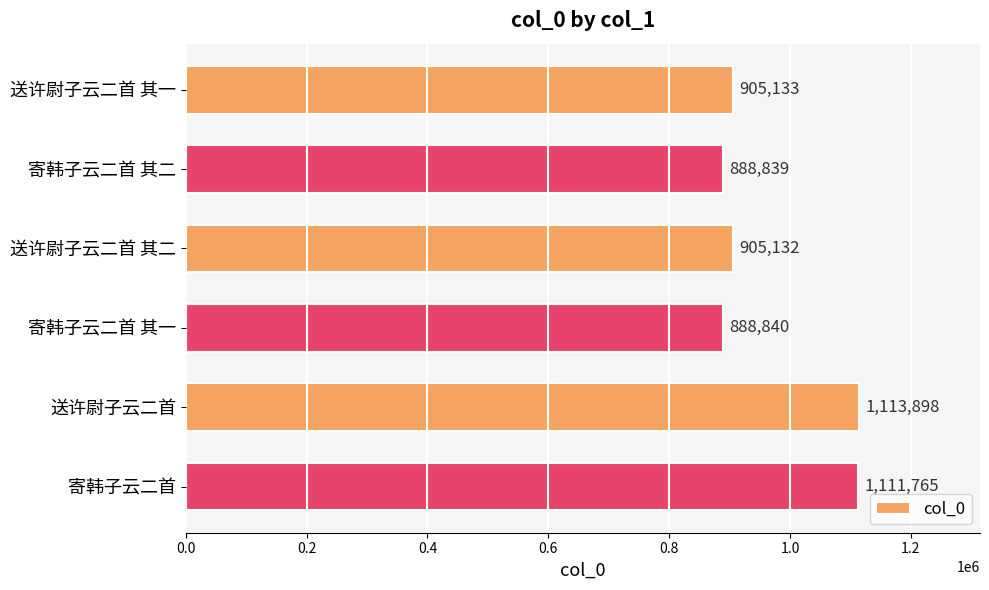

What is the sum of all values?

5813607